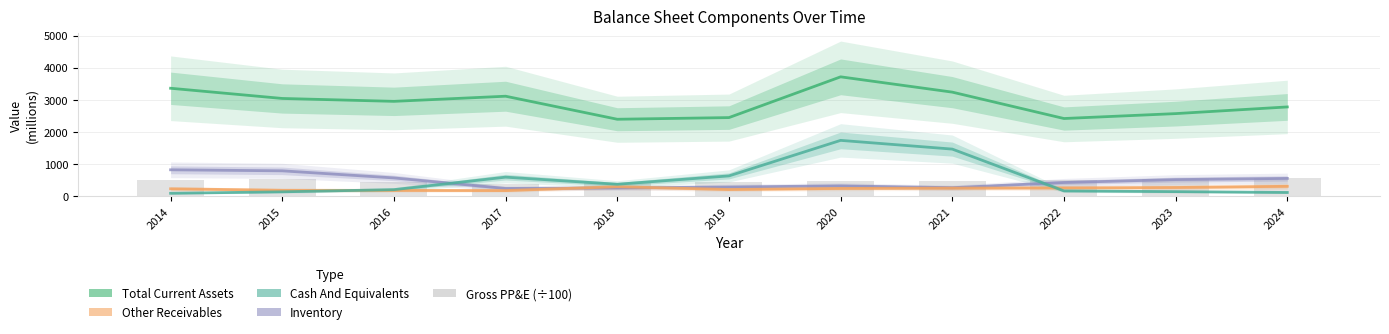

What is the spread (max minus min) of values at 2015?

2909.0